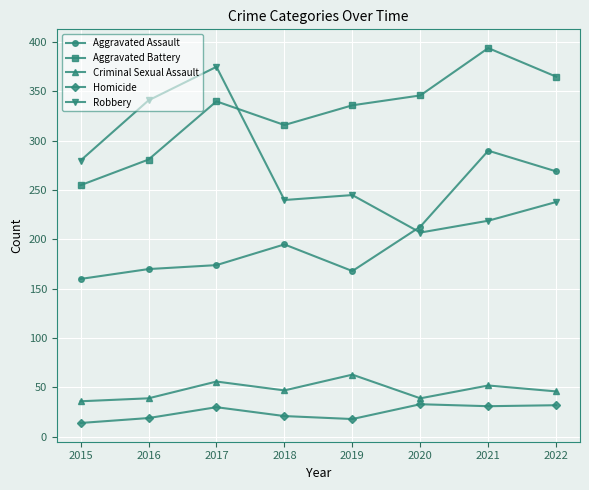

What is the difference between the Robbery values at 2021 and 2022?

19